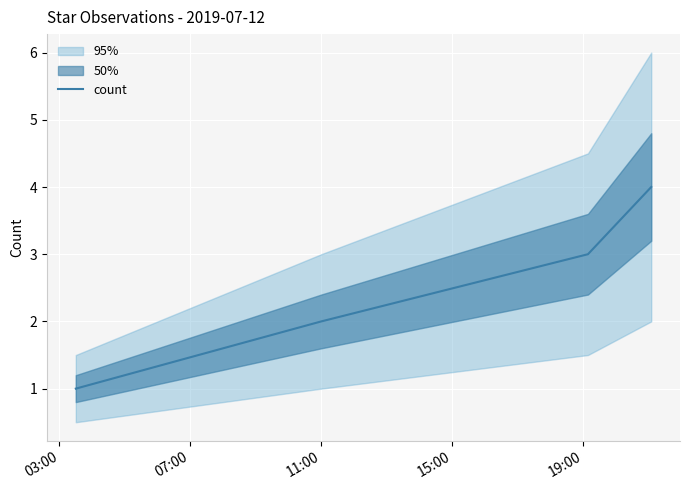

What is the difference between the maximum and minimum values?

3